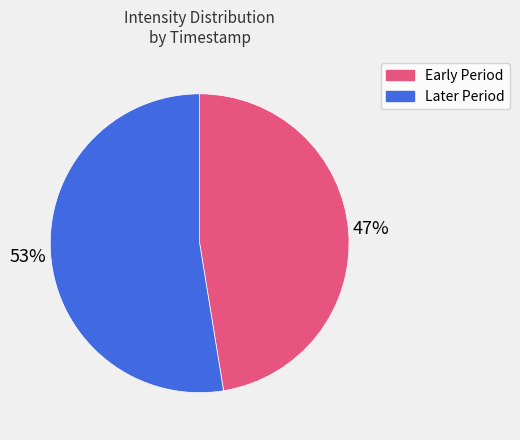

What is the largest slice in the pie chart?

Later Period